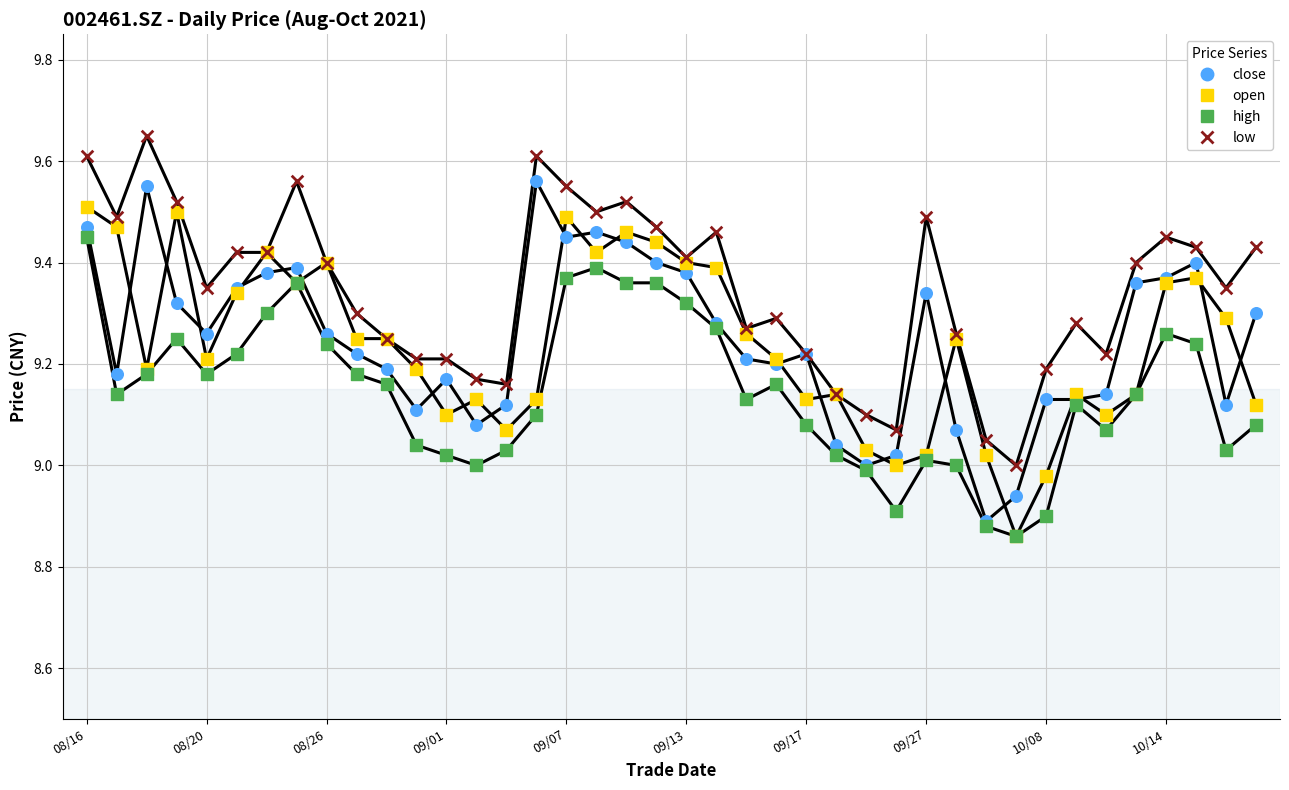

At which category is the sum across all series the highest?

08/16